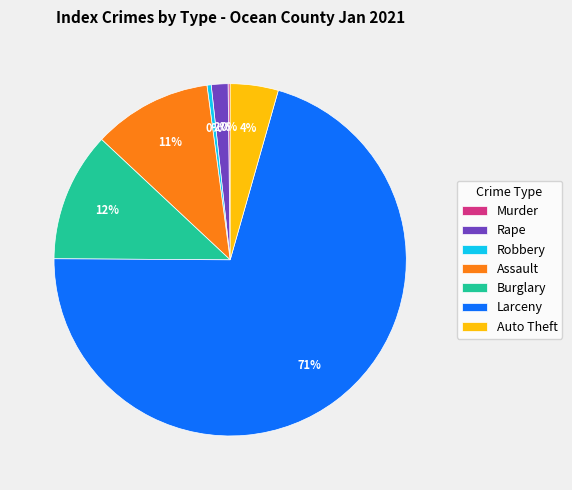

To the nearest percent, what percentage of the pie is Larceny?

71%